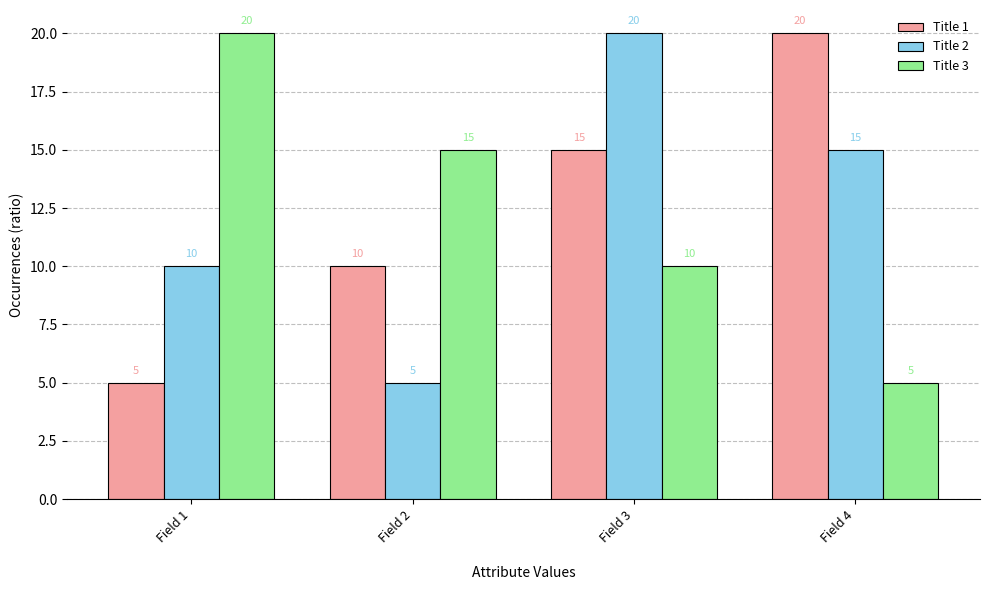

At Field 1, list the series in order from largest to smallest.

Title 3, Title 2, Title 1